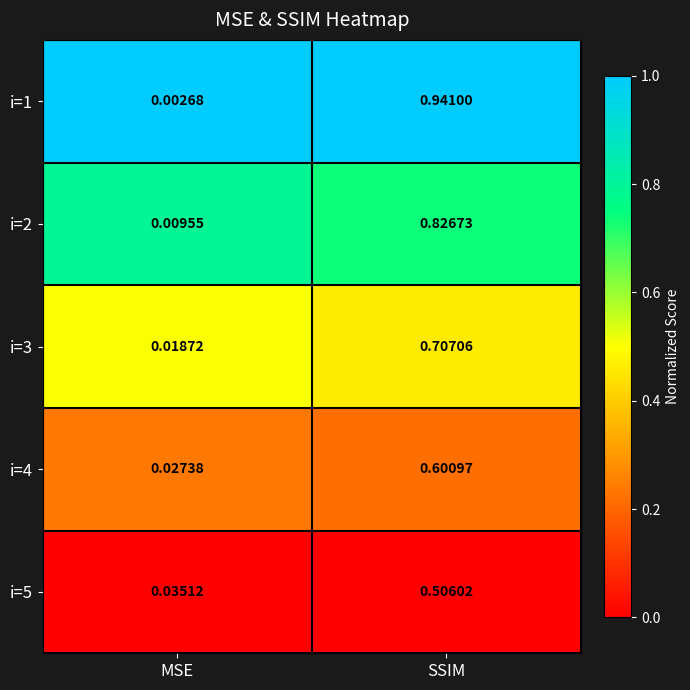

At which category does the chart reach its minimum across all series?

MSE